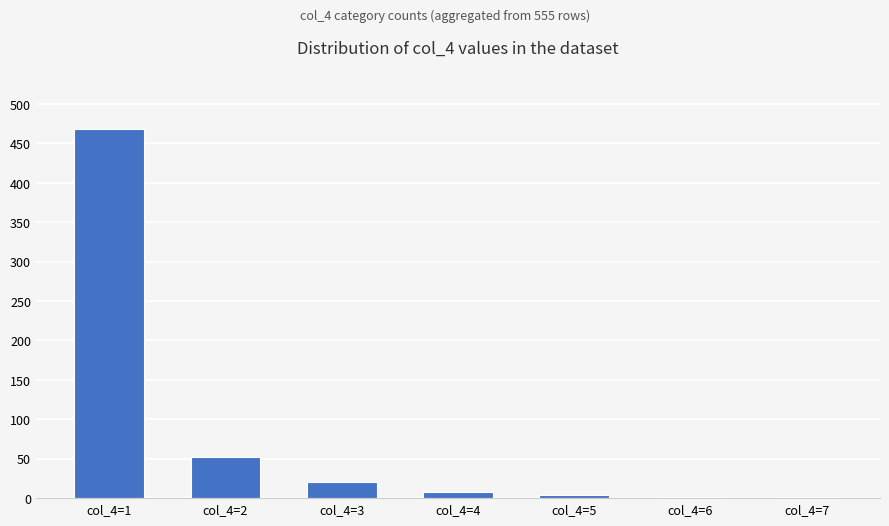

What is the sum of all values?

555